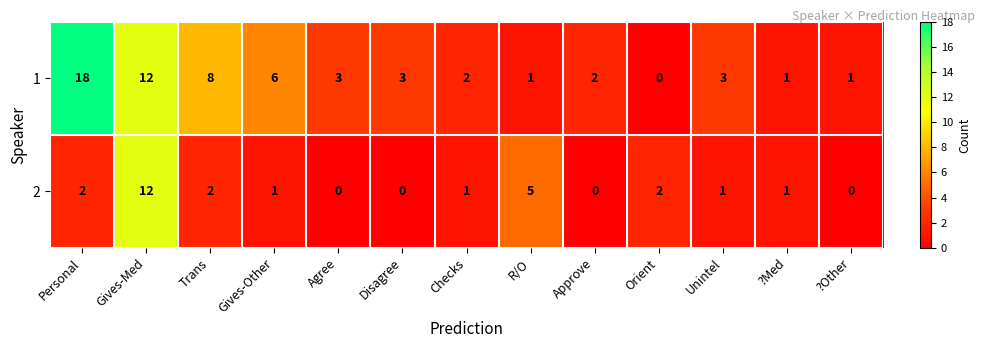

What is the sum of all 1 values?

60